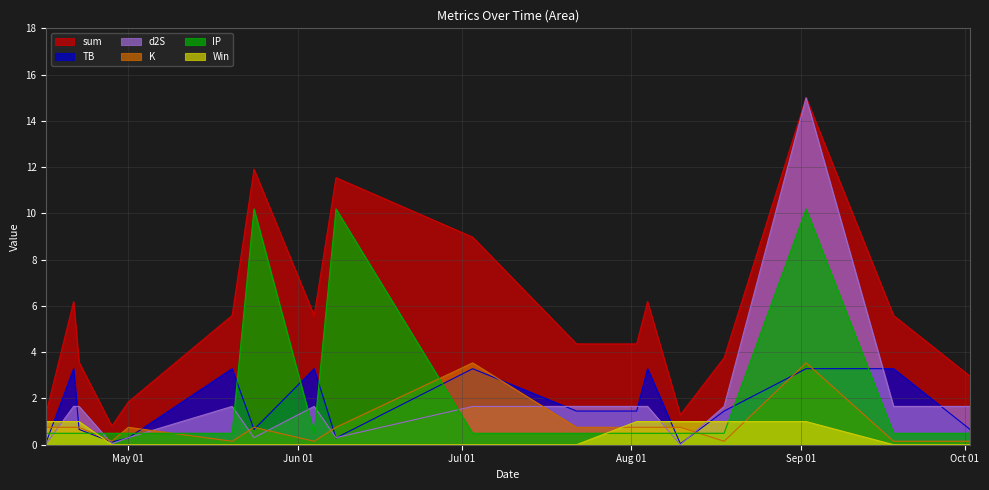

What is the total value across all series at 2022-04-16?

2.4